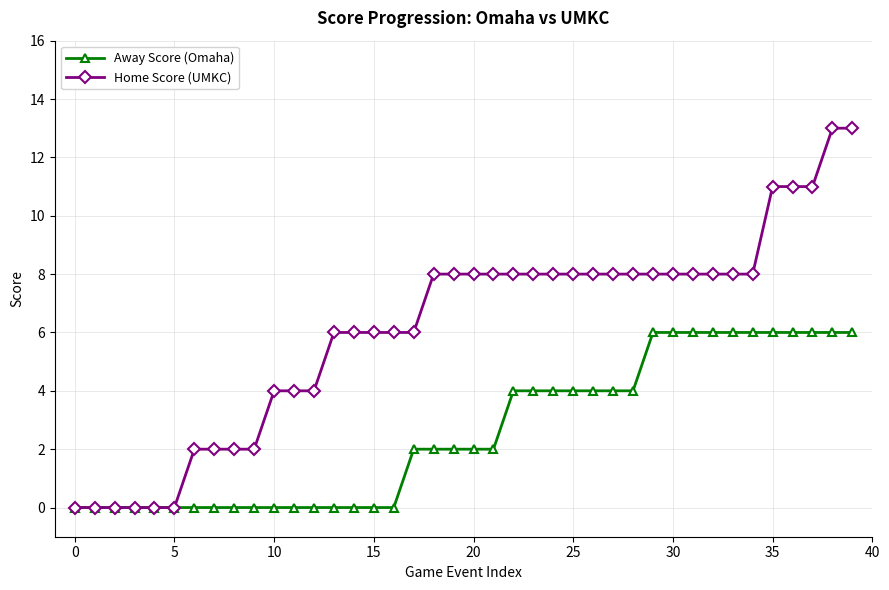

Which series has the largest total across all categories?

Home Score (UMKC)